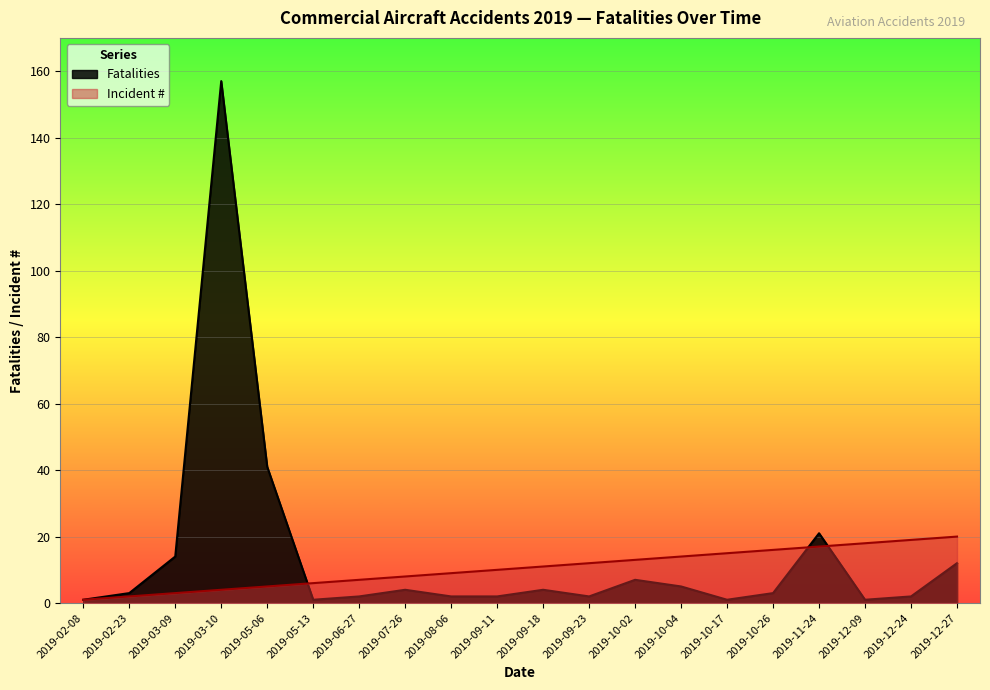

Where does the Incident # series first go above 11?

2019-09-23